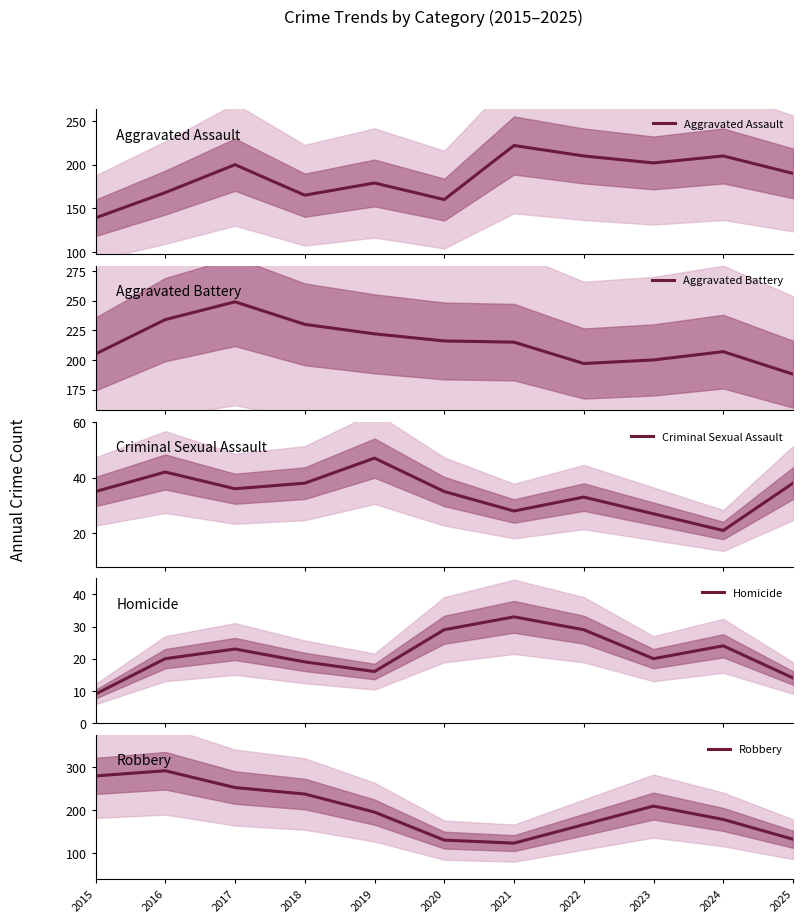

What is the total value across all series at 2024?

640